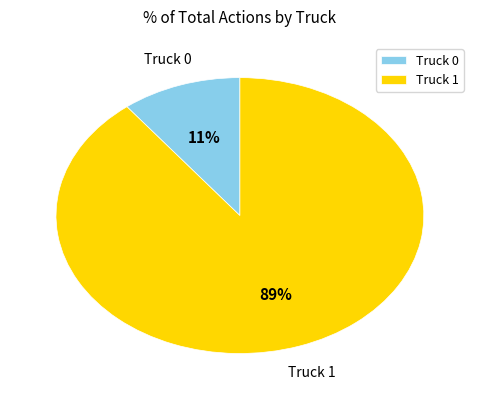

Is it true that Truck 0 is 4% of the pie?

False